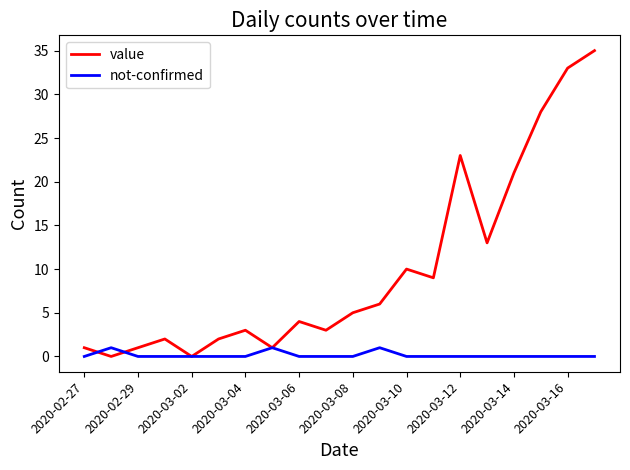

What is the maximum value for value?

35